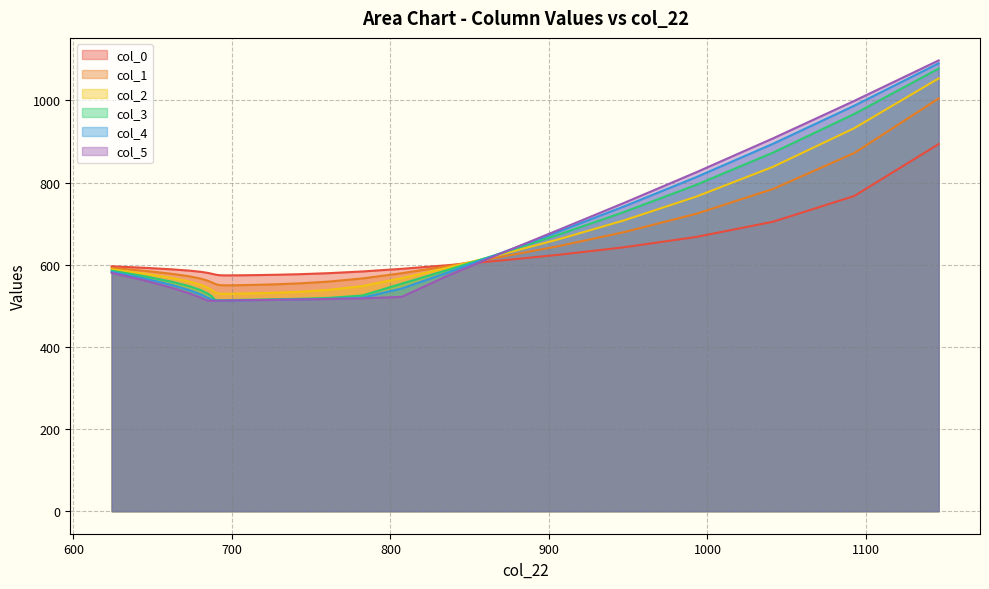

Reading left to right, what are all the values shown in this chart?

col_0: 596.1	592.4	588.9	585.6	582.7	580.2	578.0	576.3	575.2	574.5	574.2	574.1	574.1	574.3	574.7	575.5	576.9	579.4	583.6	590.0	598.8	610.0	624.2	642.5	667.5	704.6	767.4	893.7
col_1: 592.4	585.0	578.1	571.8	566.2	561.3	557.1	553.7	551.6	550.5	550.0	549.8	549.9	550.3	551.0	552.3	554.6	558.9	566.6	579.3	596.5	618.3	645.3	679.4	723.7	784.3	872.0	1004.8
col_2: 588.9	578.1	568.1	559.0	551.1	544.2	538.3	533.1	530.7	529.6	529.2	529.1	529.3	529.7	530.5	531.8	534.1	538.7	548.0	567.3	592.7	623.9	661.8	708.0	765.4	838.3	932.4	1053.5
col_3: 585.6	571.8	559.0	547.7	538.1	530.1	523.2	515.1	513.8	513.6	513.7	513.8	514.1	514.6	515.1	515.9	517.1	519.2	525.1	553.9	587.1	626.6	673.2	728.4	794.1	872.8	967.1	1077.5
col_4: 582.7	566.2	551.1	538.1	527.7	519.9	515.3	512.5	512.3	512.3	512.4	512.6	512.9	513.4	513.9	514.6	515.5	517.0	519.8	542.1	580.7	627.0	680.5	741.9	812.8	894.4	987.1	1090.2
col_5: 580.2	561.3	544.2	530.1	519.9	512.6	512.2	512.3	512.2	512.3	512.5	512.7	513.0	513.4	513.9	514.6	515.5	516.5	518.1	521.8	572.9	626.0	684.7	750.5	824.7	907.5	998.9	1097.3